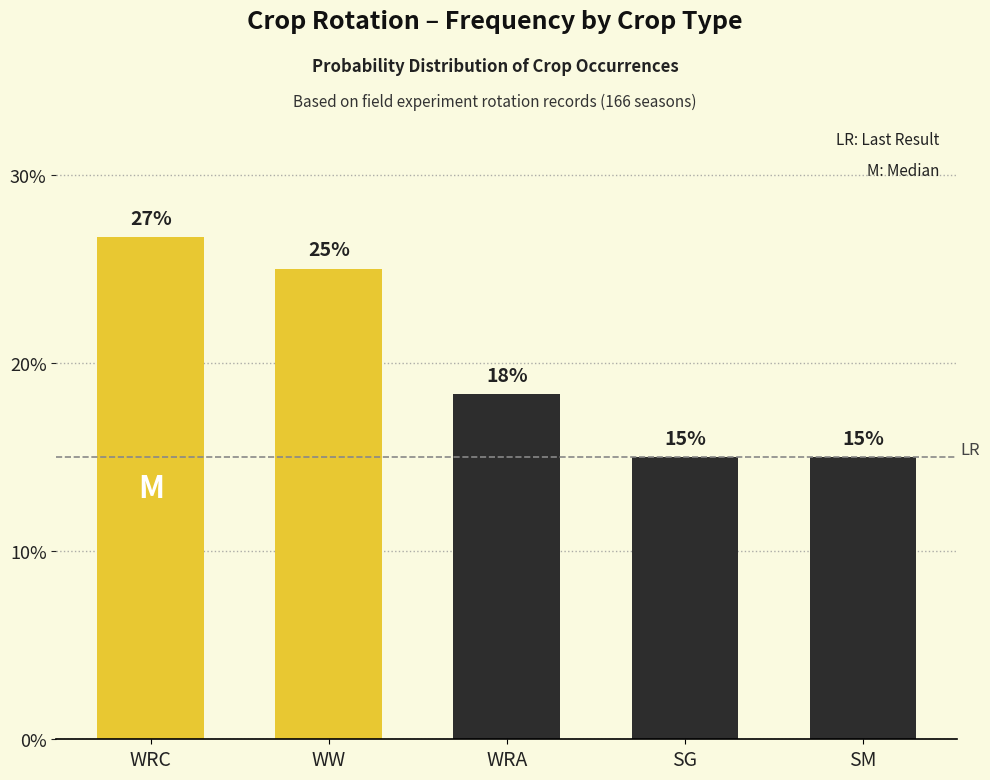

What is the change in value from WRC to WRA?

-0.1